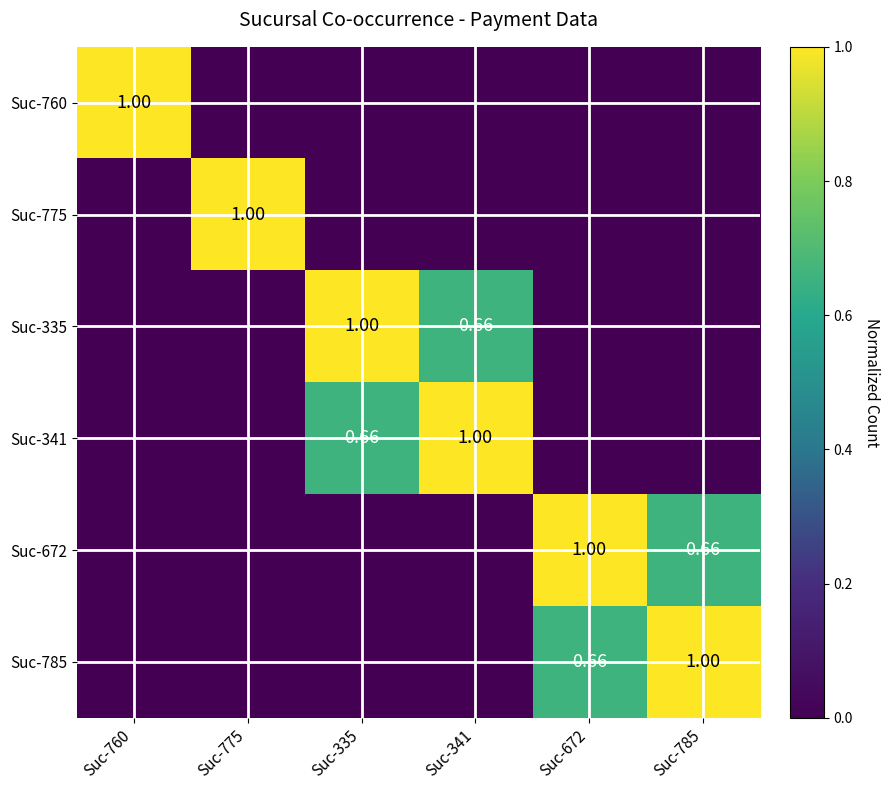

At how many categories does at least one series exceed 0?

6